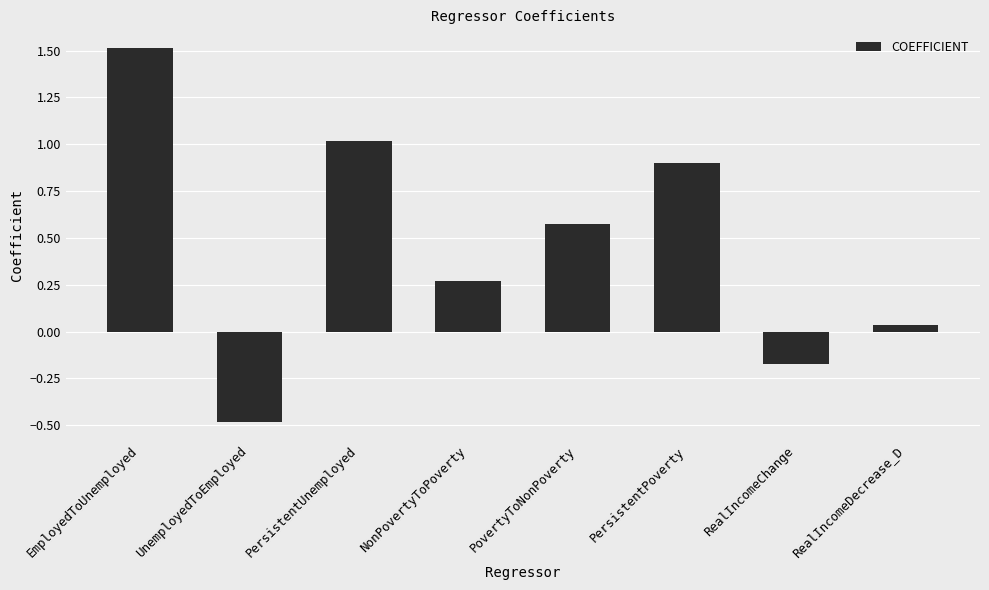

How many positive values are there?

6